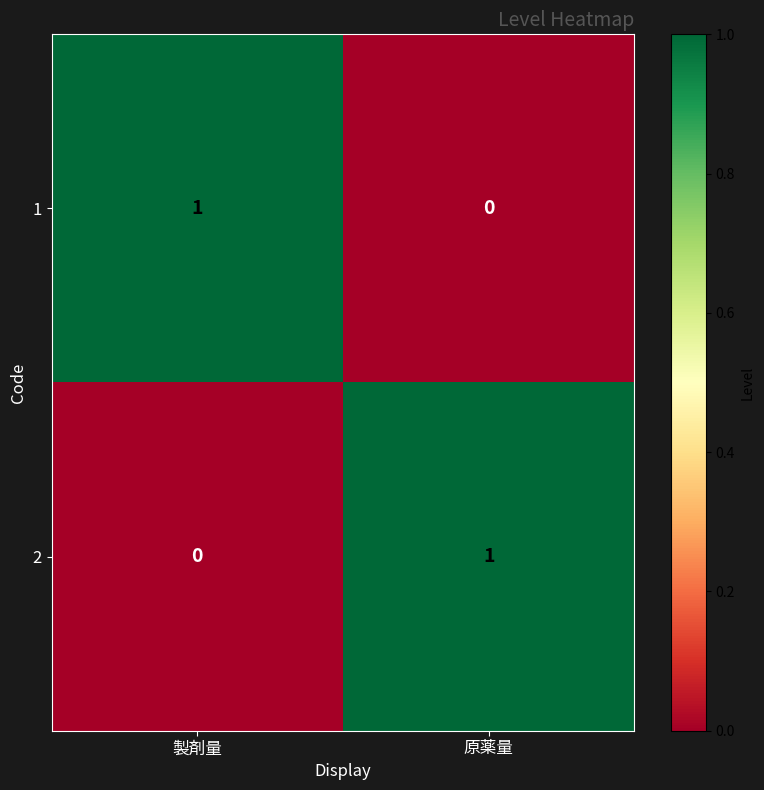

List the labels in order of 1 value, smallest first.

原薬量, 製剤量